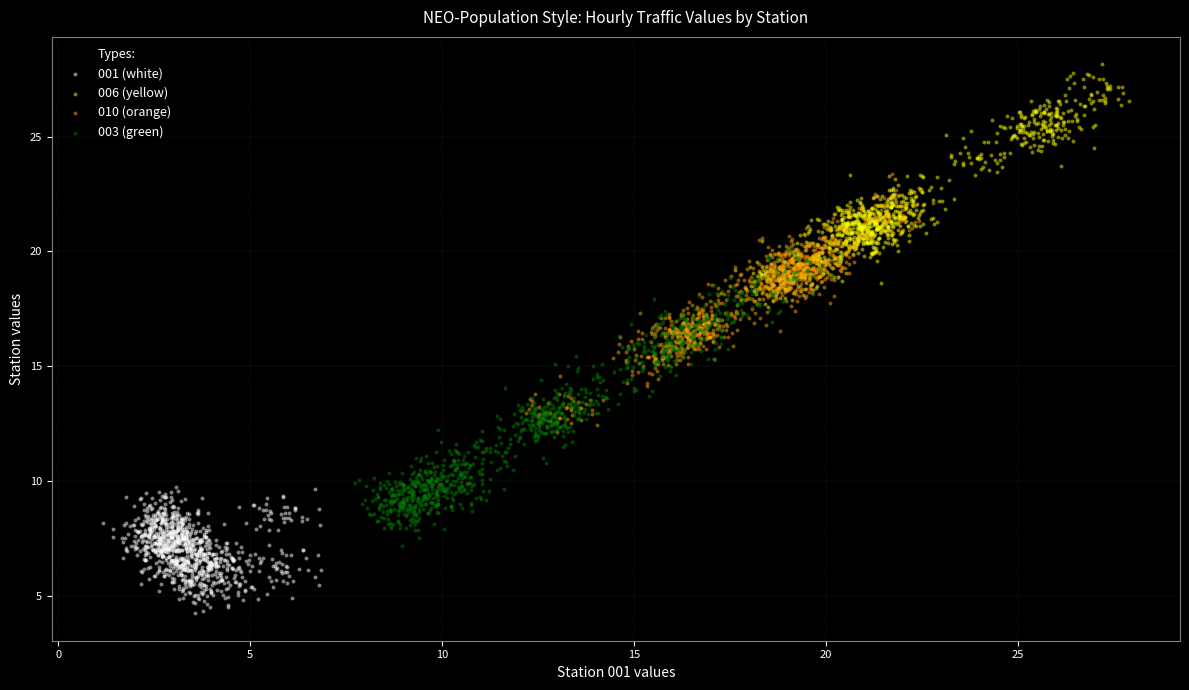

What are all the series names shown in the legend?

001 (white), 006 (yellow), 010 (orange), 003 (green)